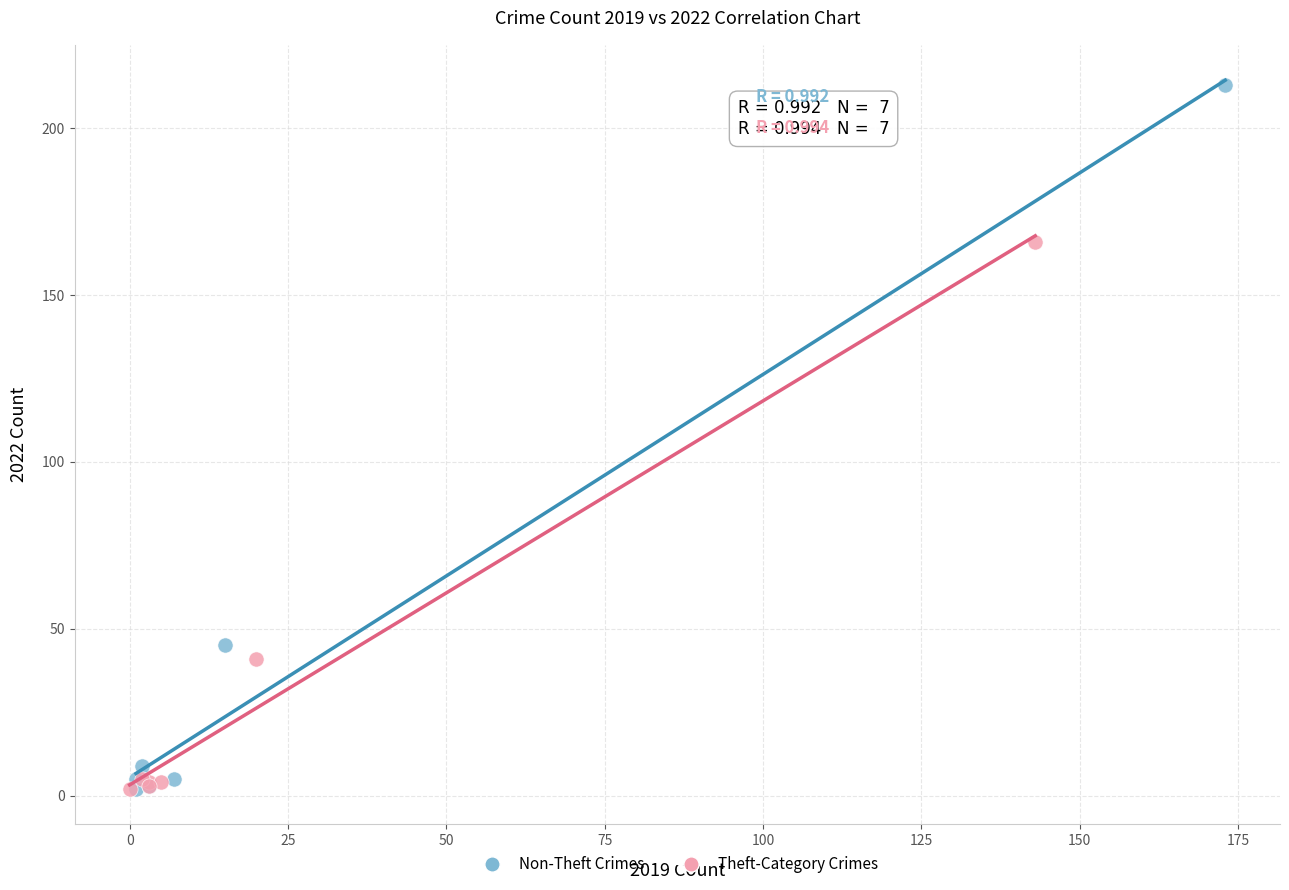

Which series contains the highest Y value?

Non-Theft Crimes